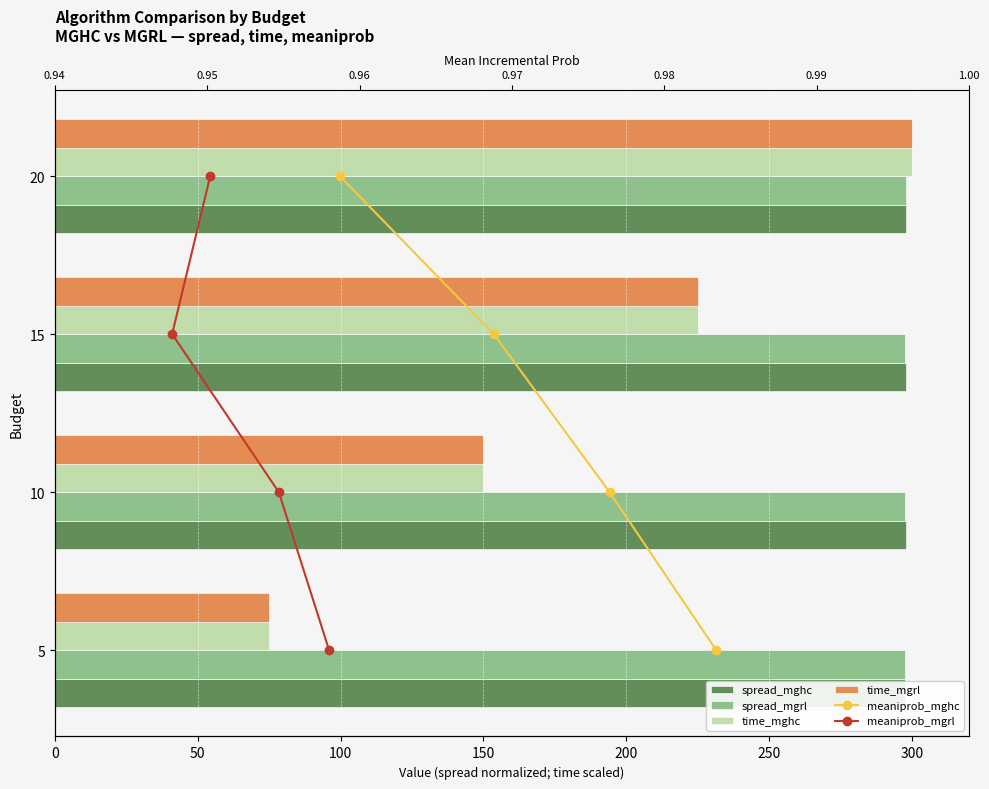

Does the chart contain any negative values?

No